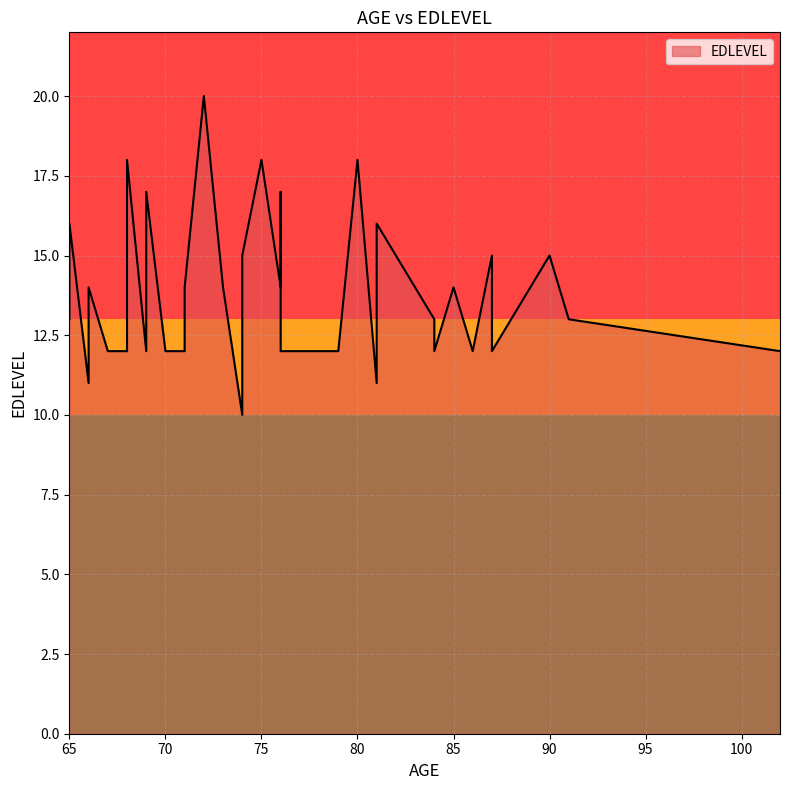

What is the label of the 33rd point from the right?

74